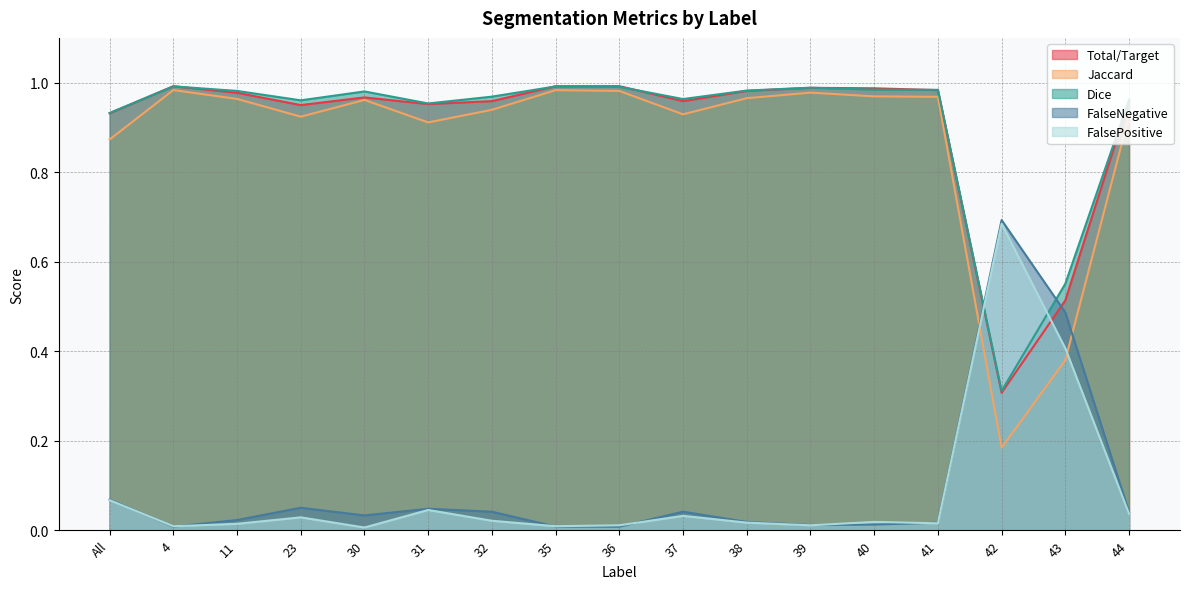

Does the chart display data point markers on the line(s)?

No